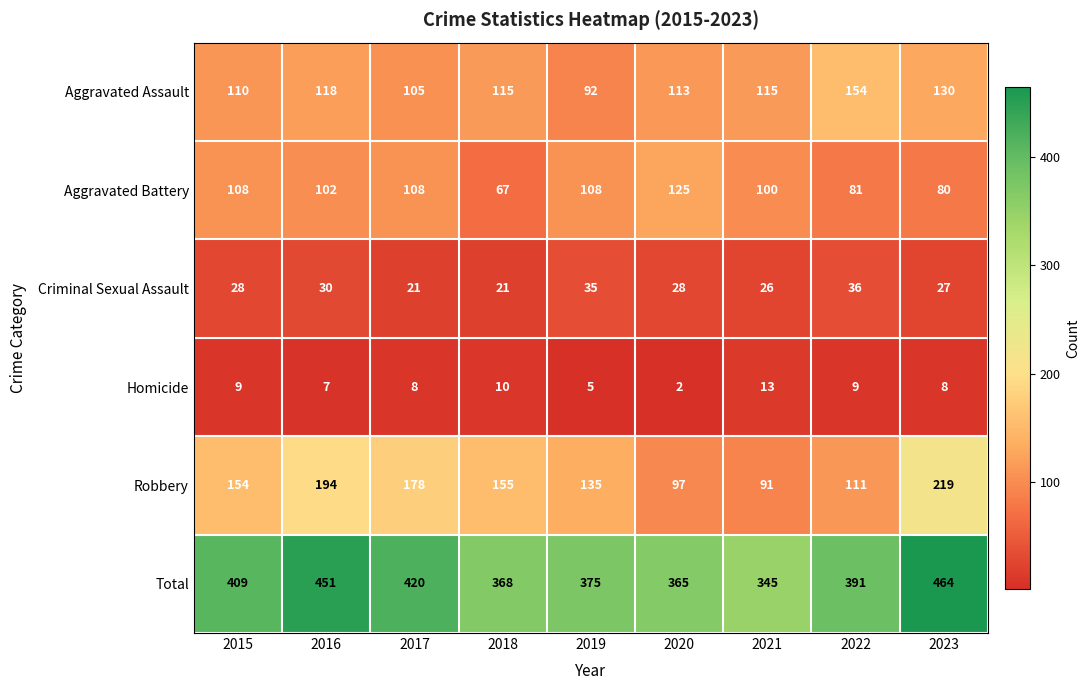

List the series in order of their peak value, highest first.

Total, Robbery, Aggravated Assault, Aggravated Battery, Criminal Sexual Assault, Homicide